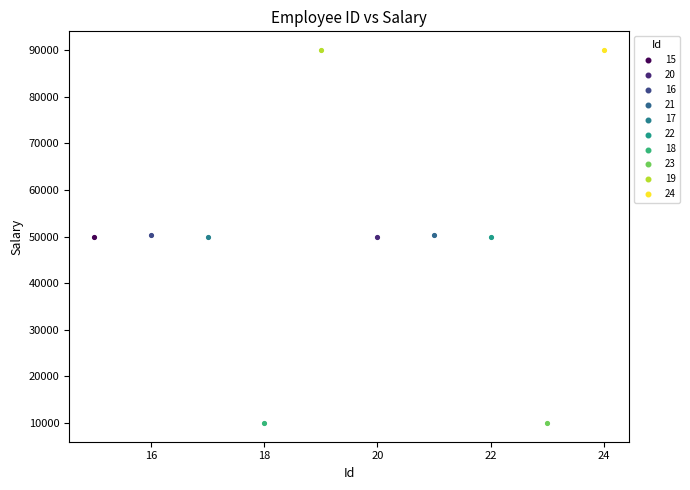

What are all the series names shown in the legend?

15, 20, 16, 21, 17, 22, 18, 23, 19, 24